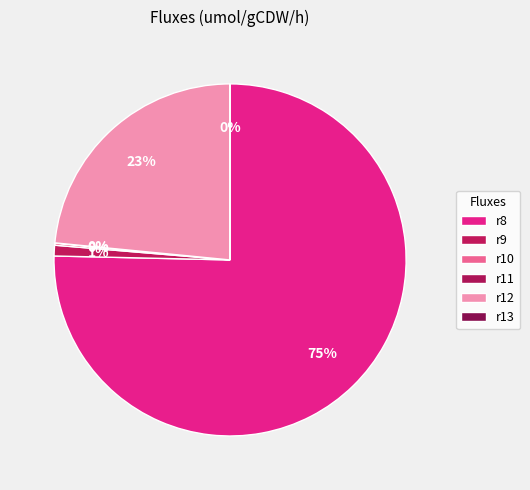

True or false: r12 accounts for 23% of the total.

True